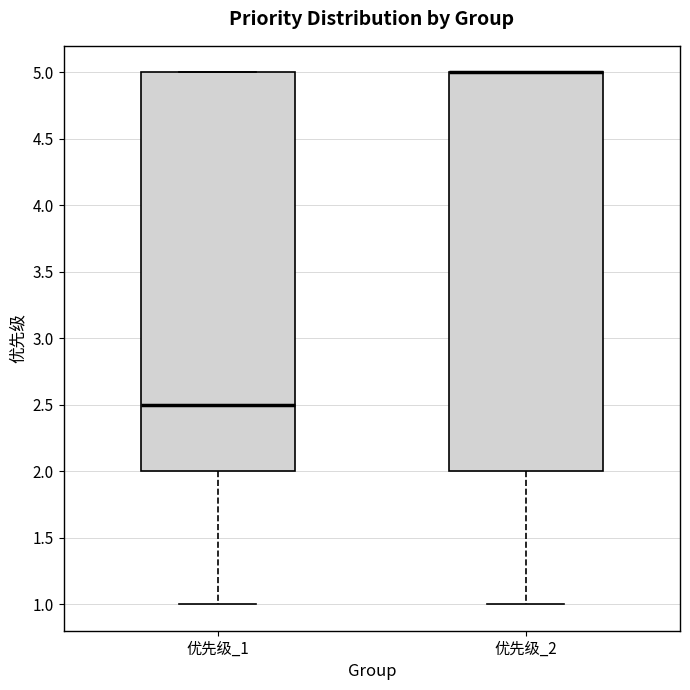

Where does the median line of the box for 优先级_1 sit on the y-axis? The values are not printed on the chart, so give them approximately, as read against the axis.

2.5